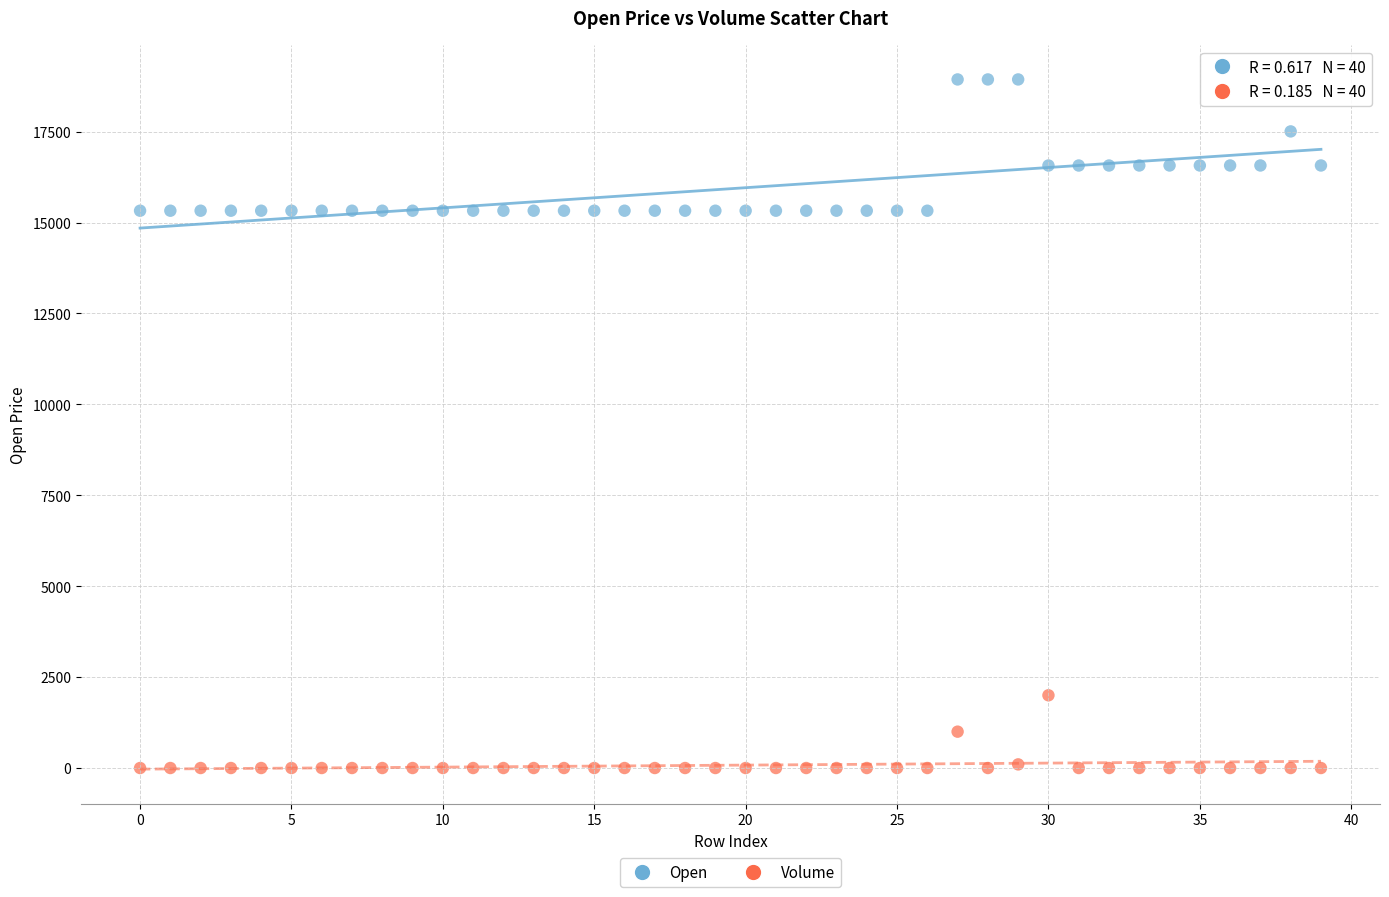

Which series contains the lowest Y value?

Volume